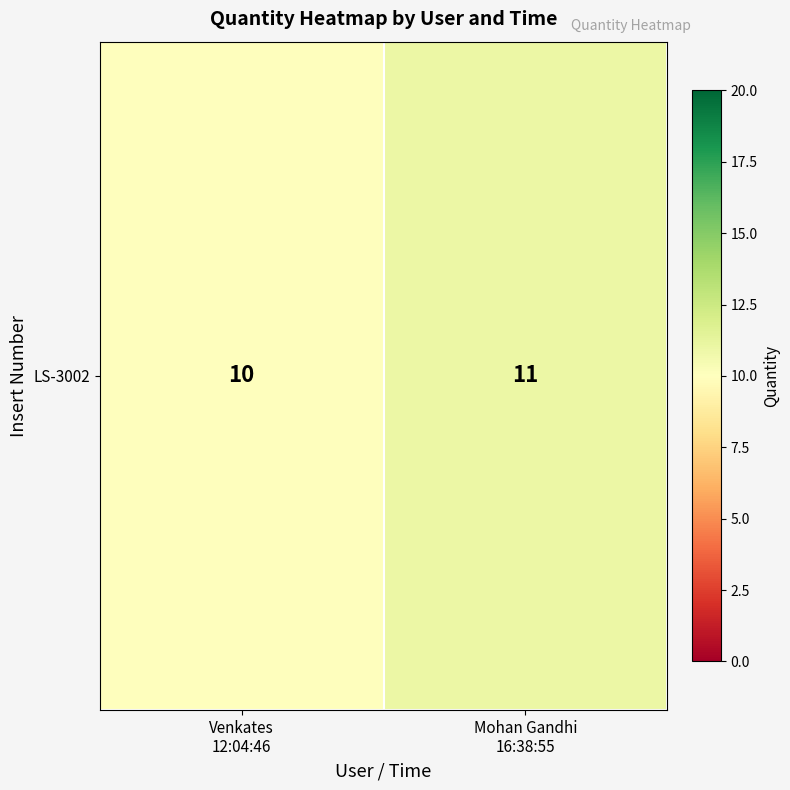

What is the greatest value displayed?

11